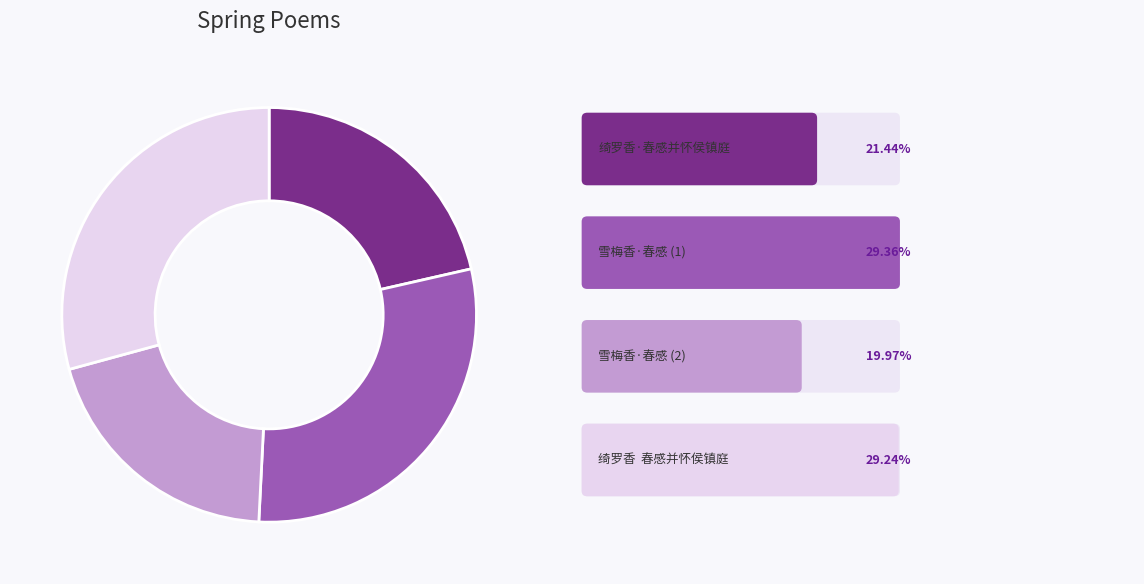

Does any single category account for the majority?

No